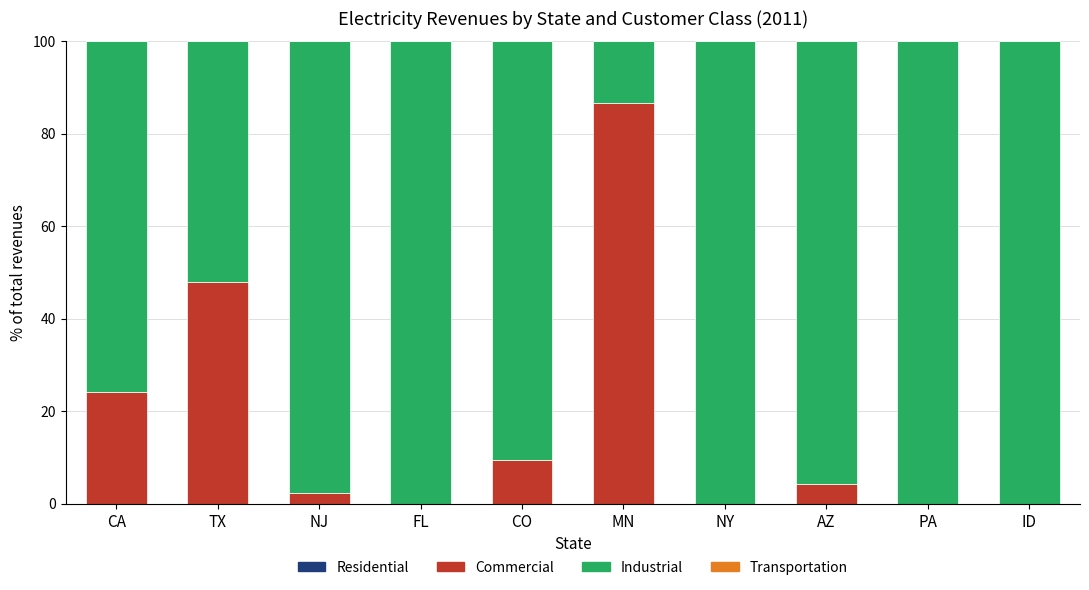

Reading left to right, transcribe the values for Commercial.

CA=24.1	TX=47.9	NJ=2.3	FL=0.0	CO=9.4	MN=86.7	NY=0.0	AZ=4.3	PA=0.0	ID=0.0